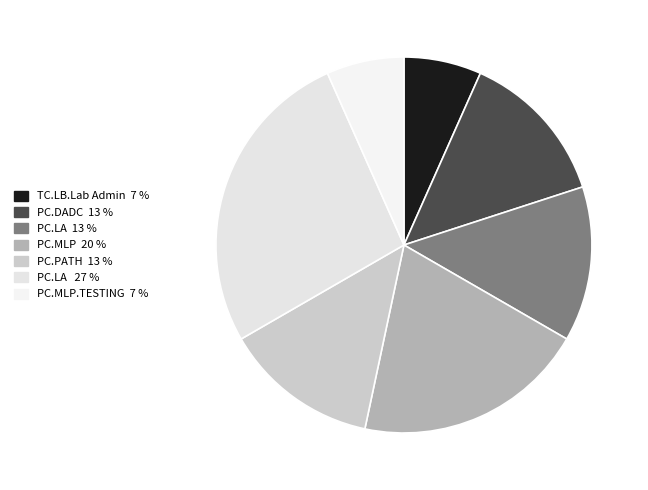

Is there a majority slice in this chart?

No